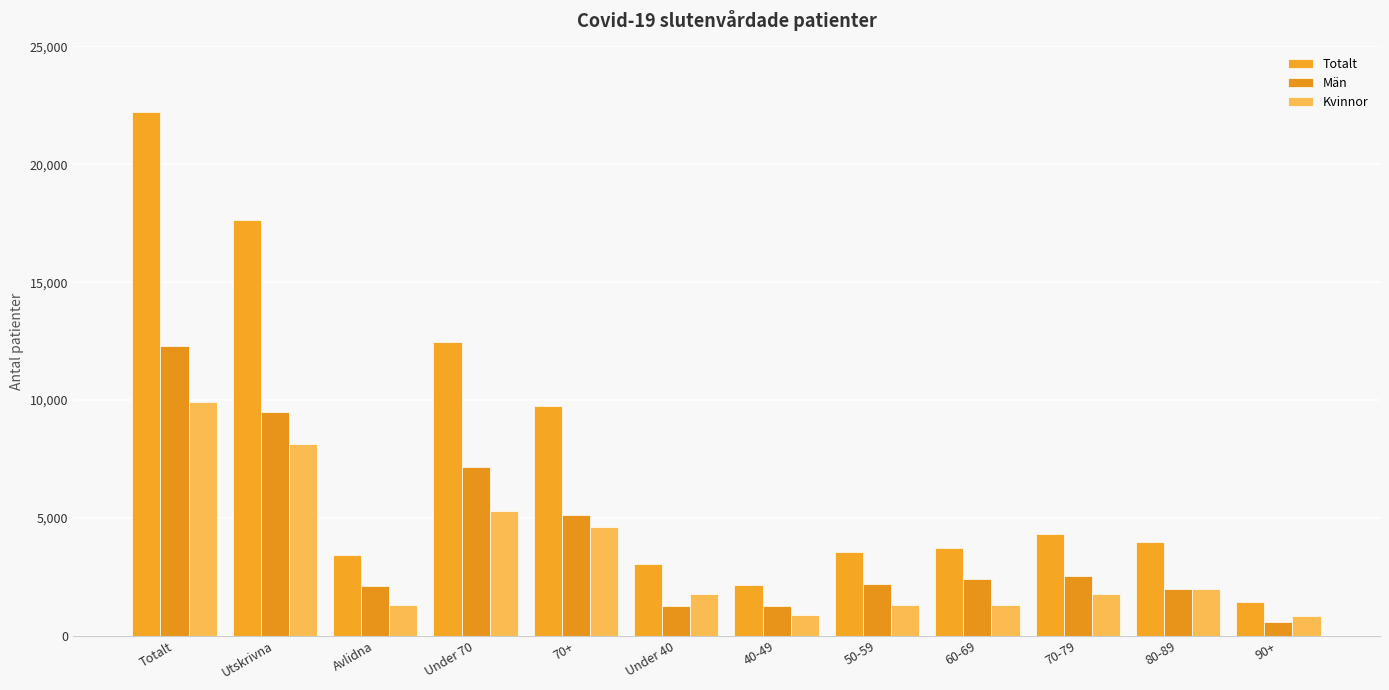

What is the highest value of the Totalt series?

22226